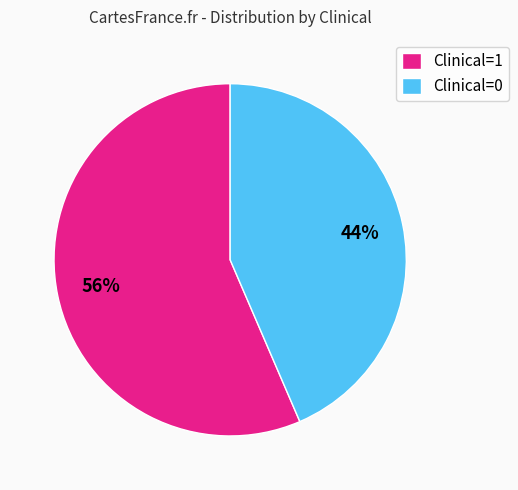

Is there any slice that represents more than half of the pie?

Yes